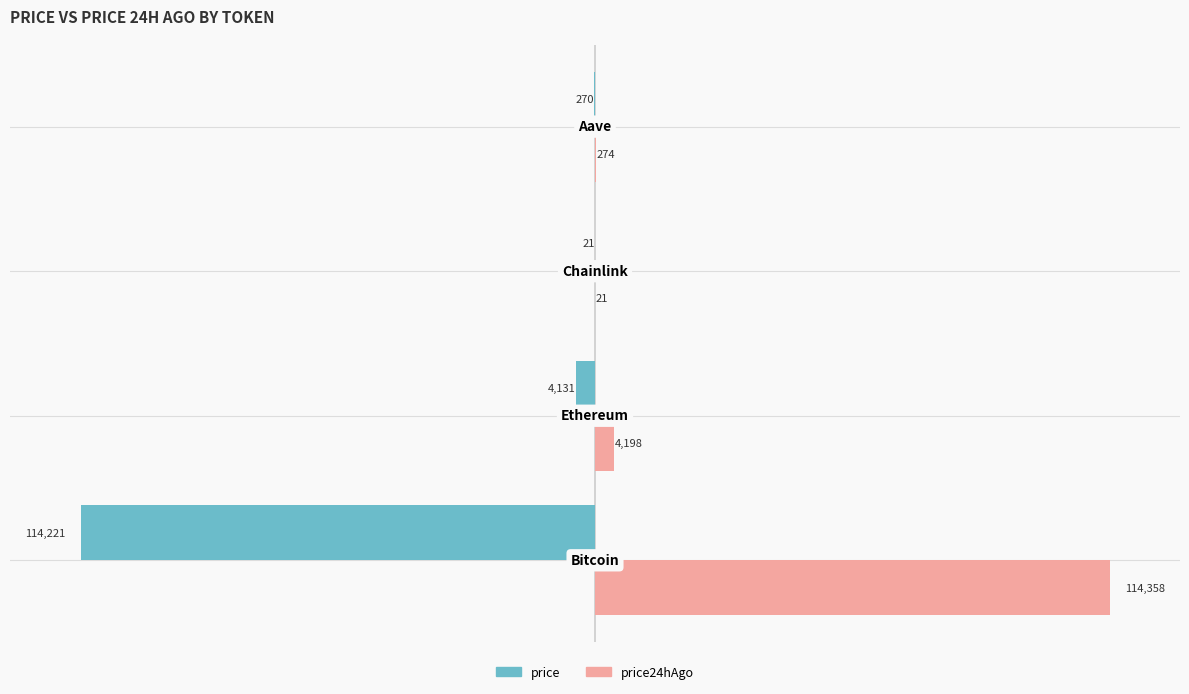

Which series has the largest total across all categories?

price24hAgo